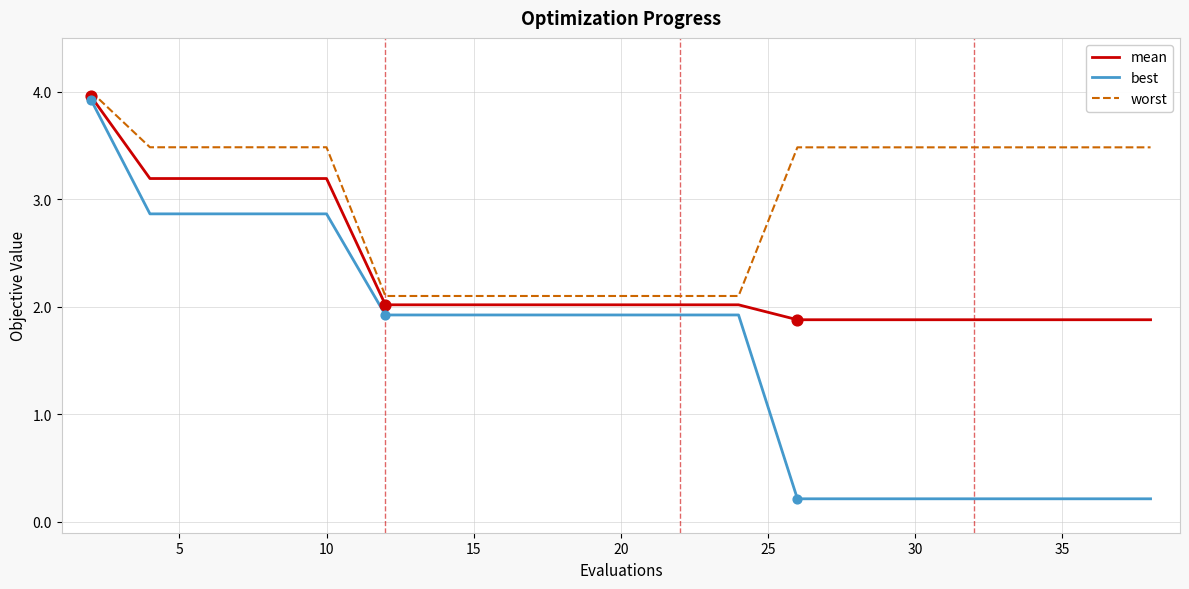

Which series has the largest total across all categories?

worst